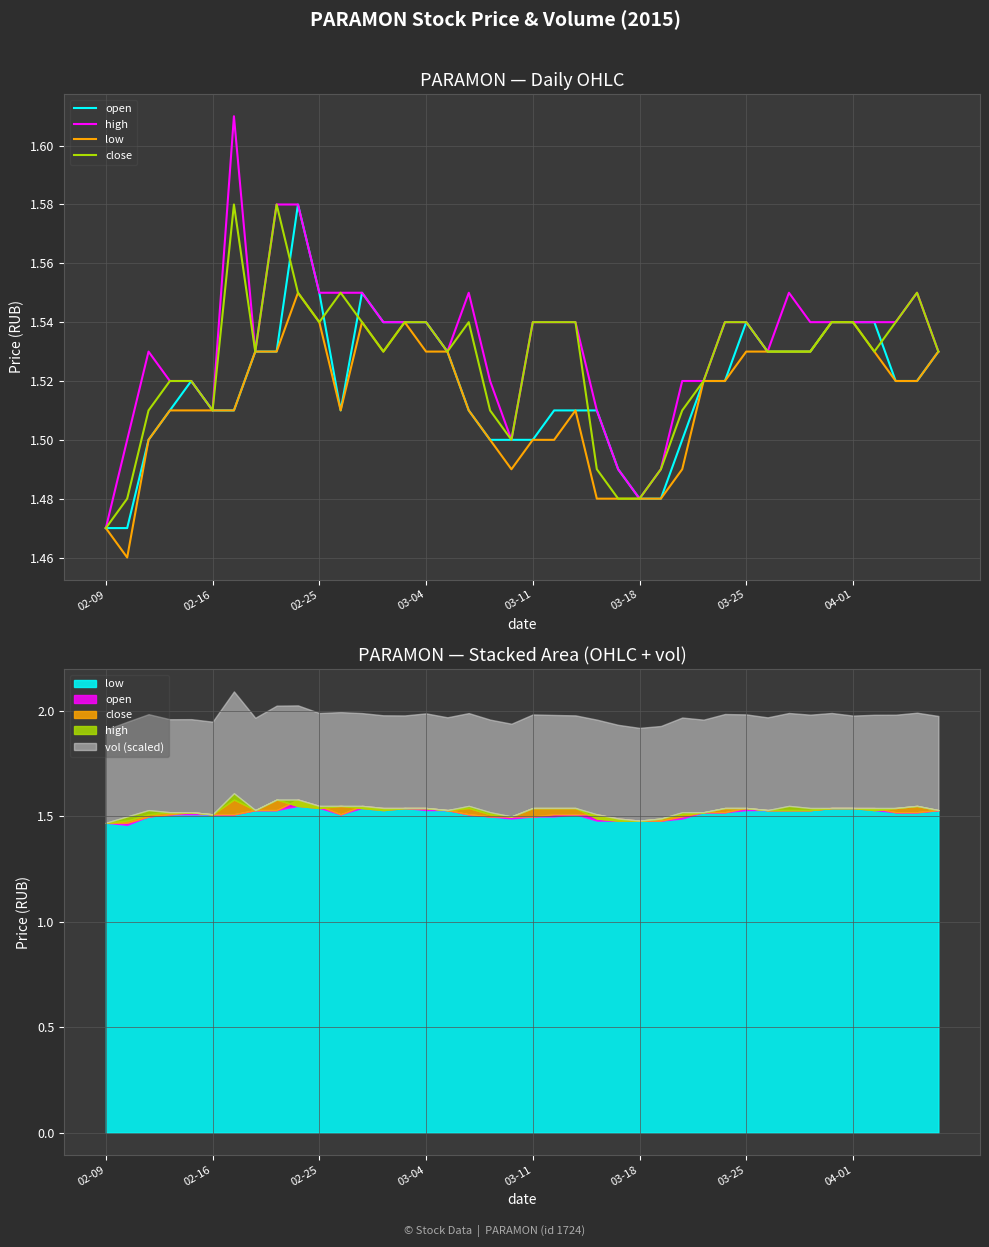

What is the minimum value for low?

1.5